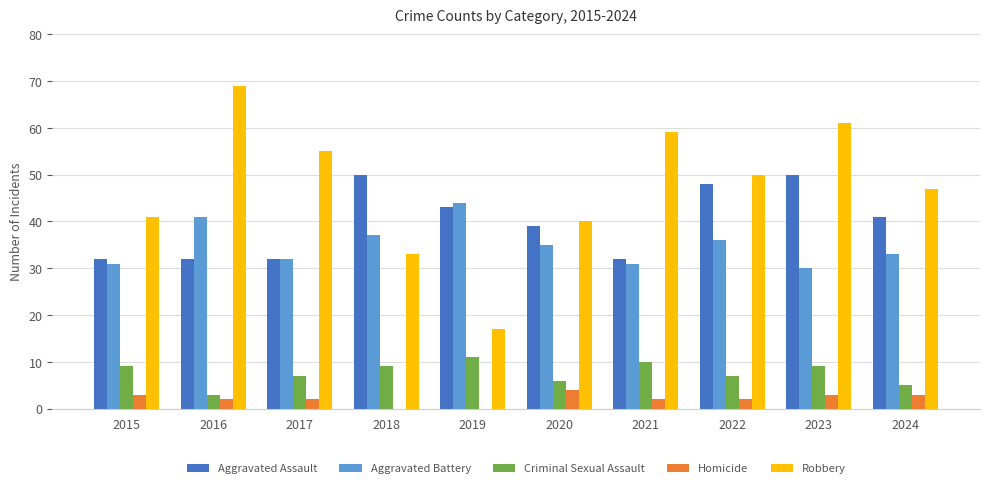

What is the average value of the Robbery series?

47